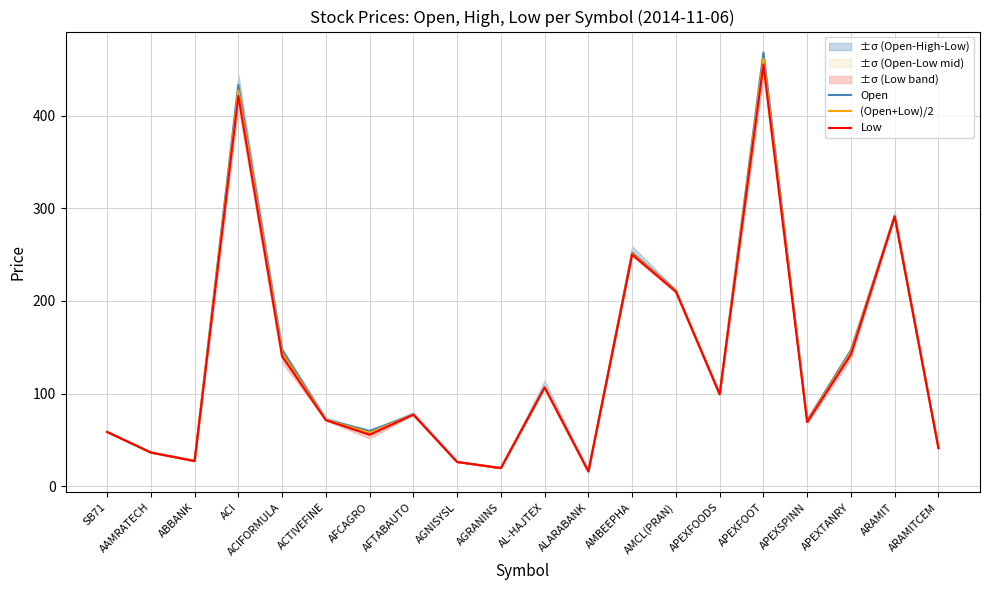

True or false: (Open+Low)/2 has a value of 28.4 at APEXSPINN.

False